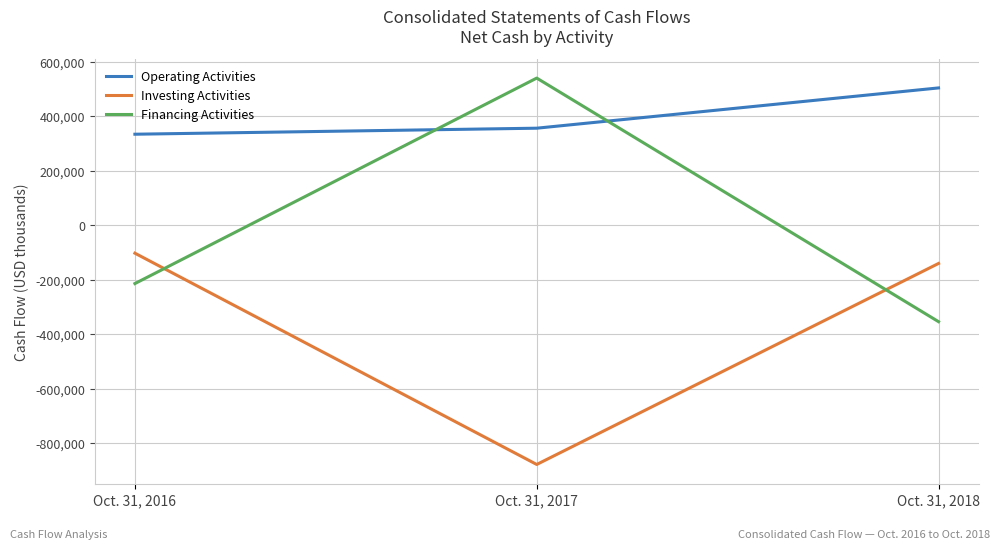

Where is Operating Activities nearest to the value 419636?

Oct. 31, 2017